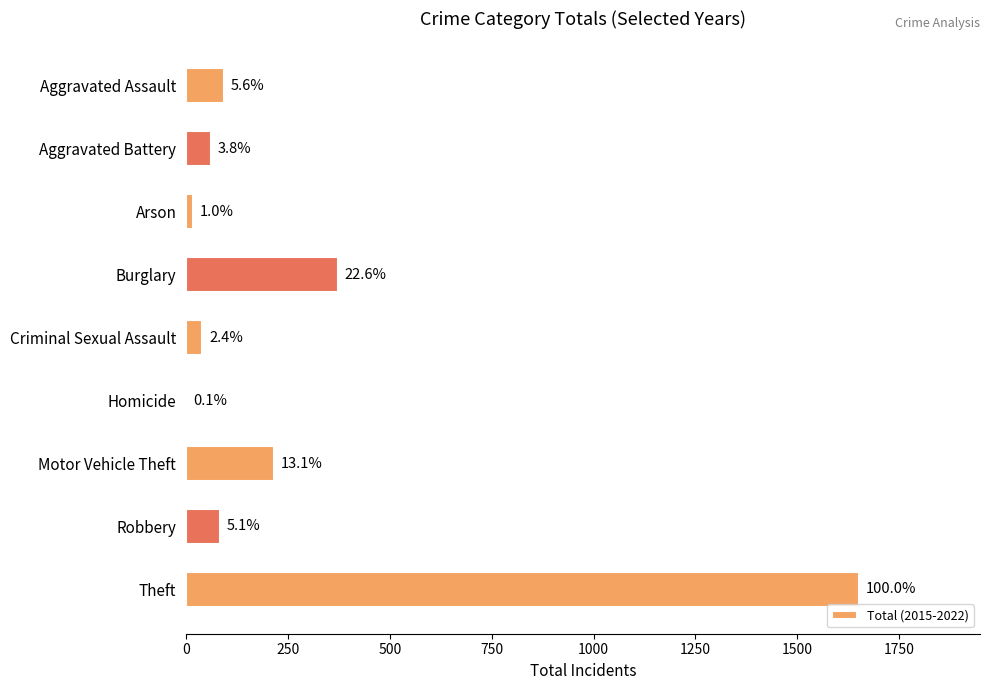

What is the difference between the second highest and minimum values?

371